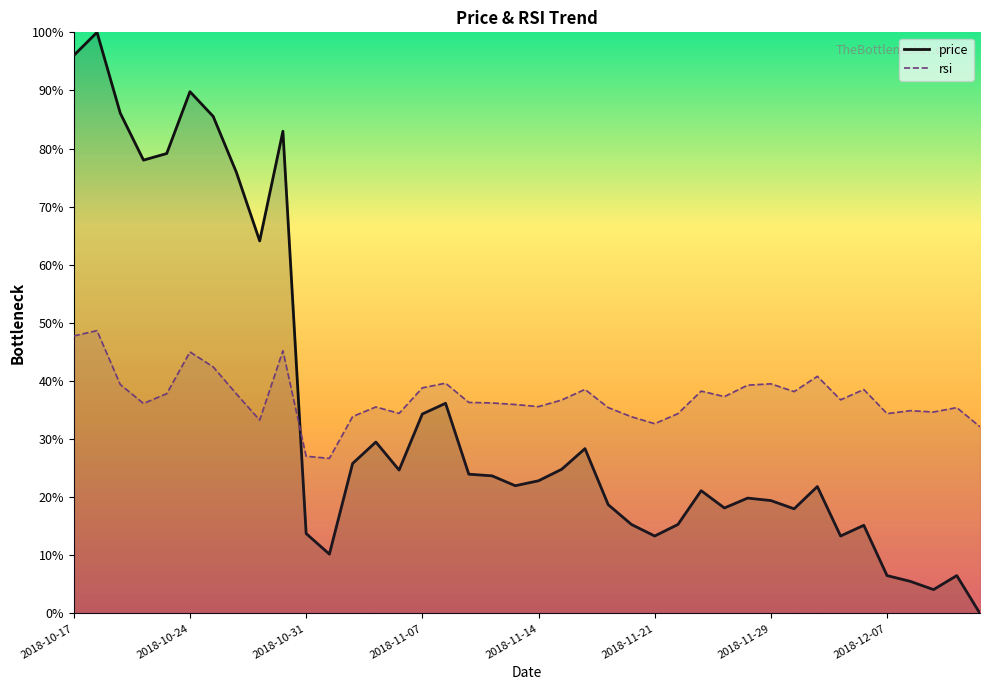

Where does the price series first go above 22?

2018-10-17